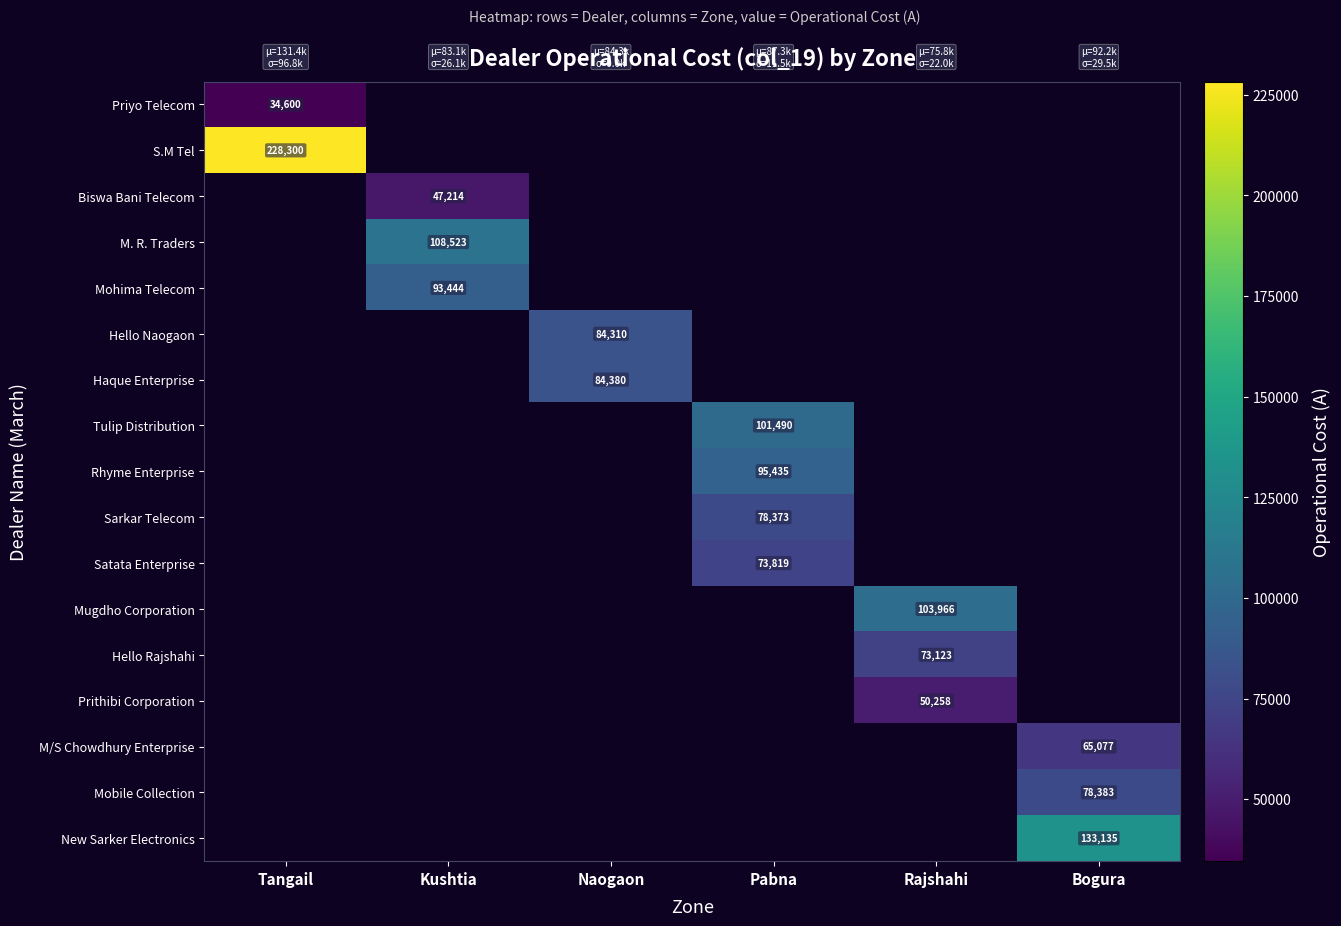

The Mugdho Corporation series shows 30729.9 at Rajshahi. True or false?

False